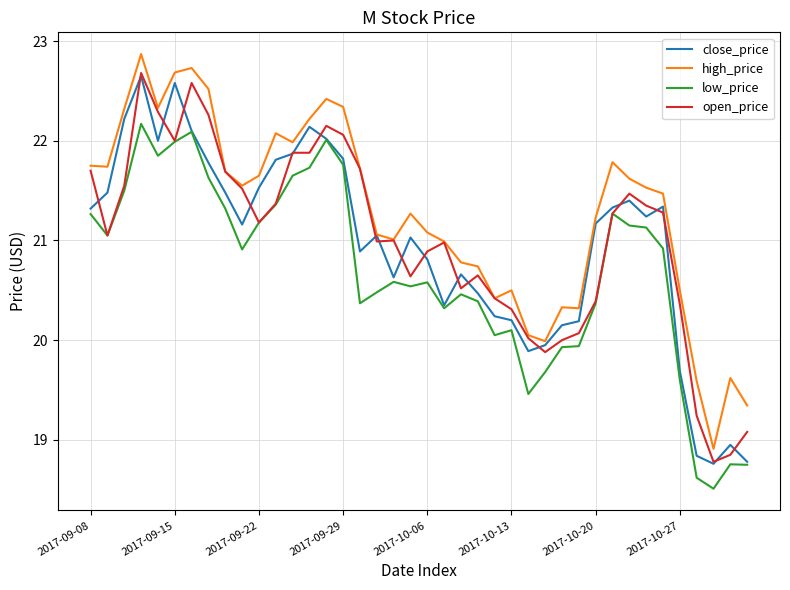

Which series has the largest total across all categories?

high_price